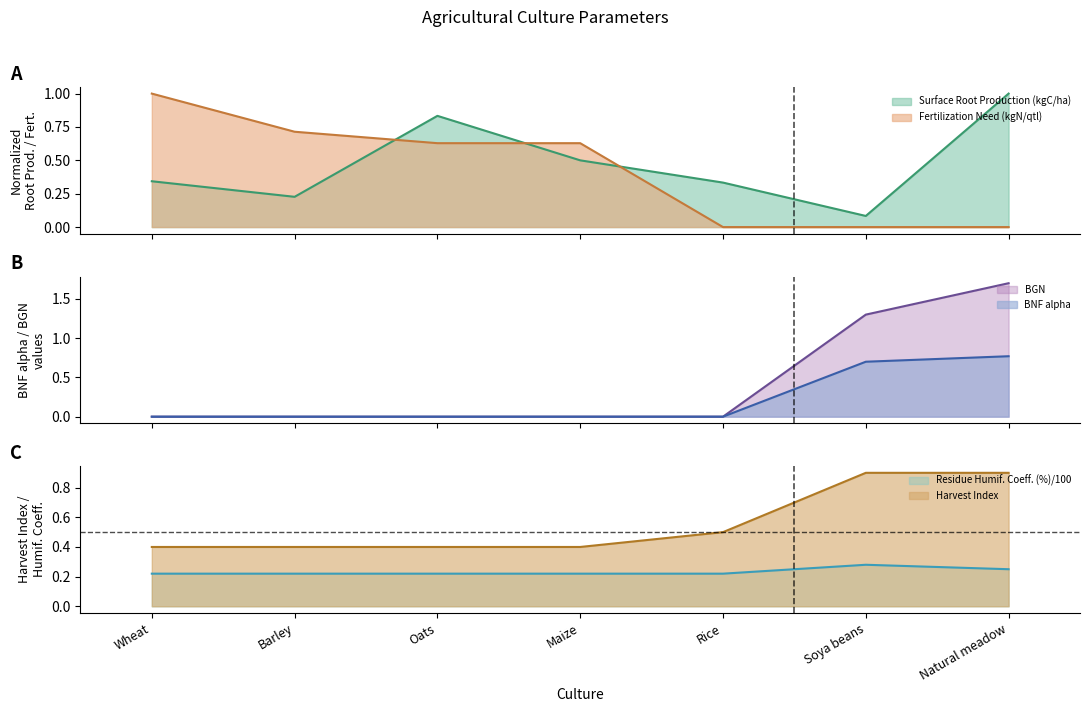

What is the label of the 6th point from the right?

Barley